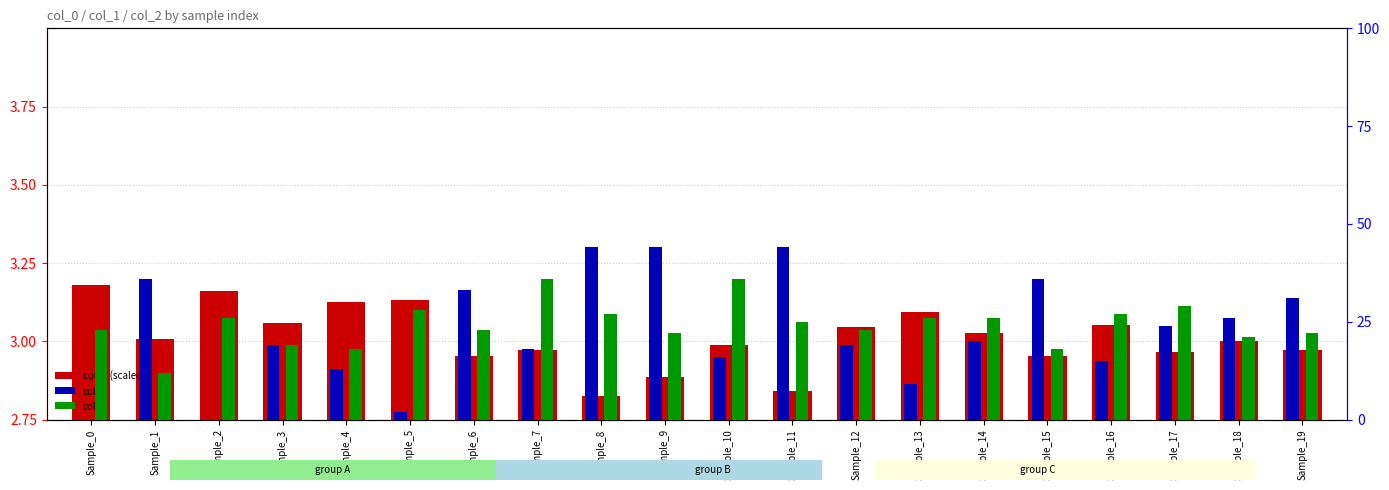

At which category is the sum across all series the highest?

Sample_8